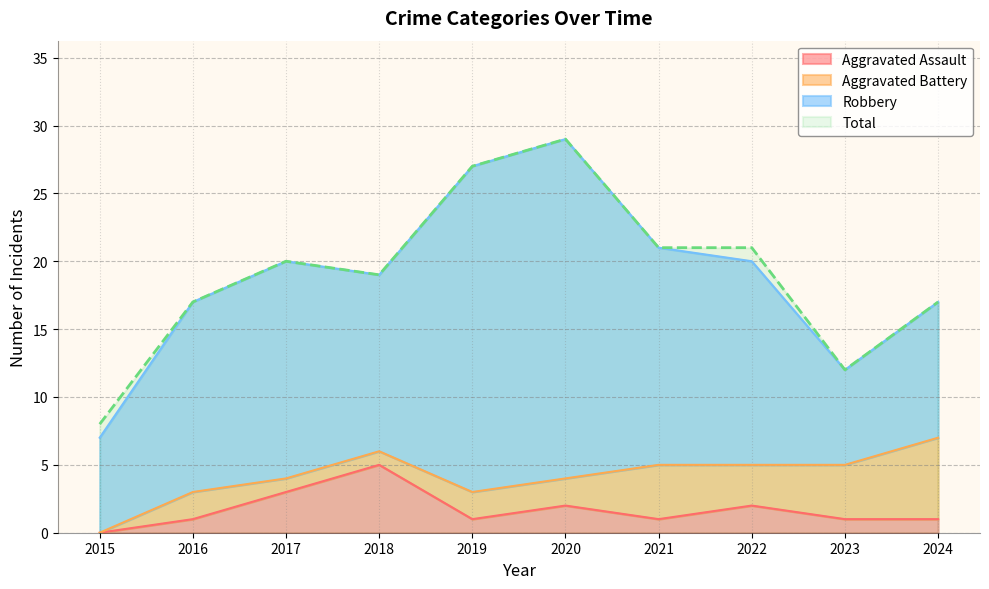

What is the minimum value for Total?

8